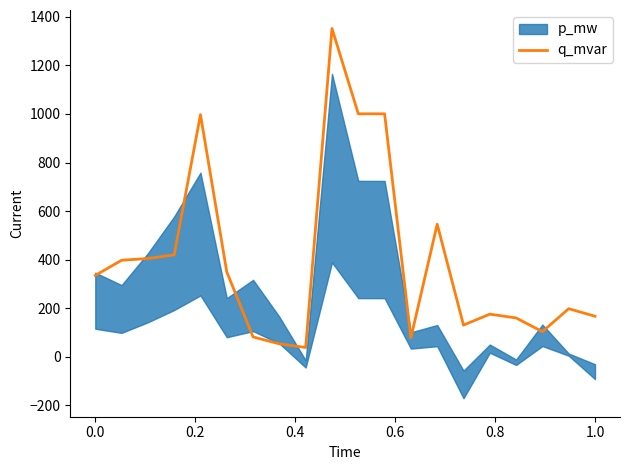

Reading left to right, list all the values displayed in this chart.

335.0	397.5	404.7	419.6	997.0	349.4	81.8	53.3	38.2	1352.0	1000.6	1000.6	78.1	546.0	130.6	175.5	160.0	103.5	198.0	166.9